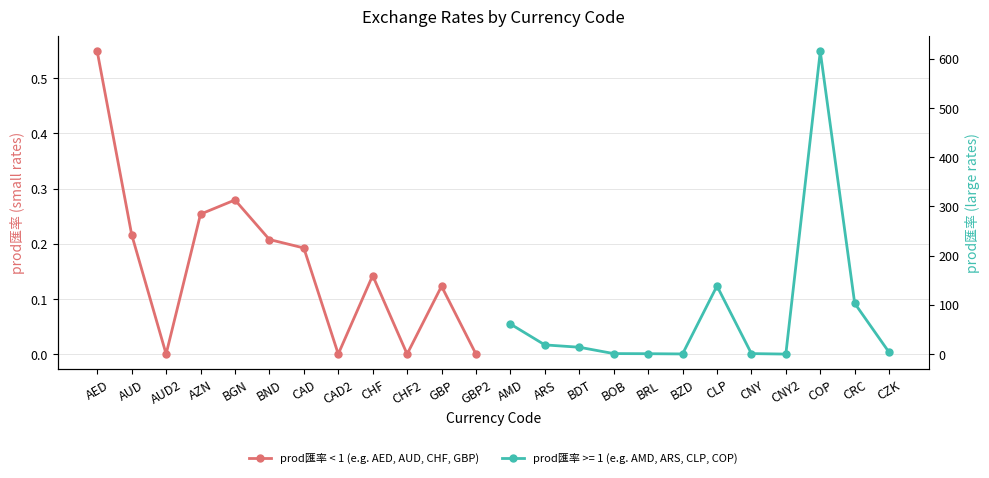

The value at GBP2 is 0.0. True or false?

True